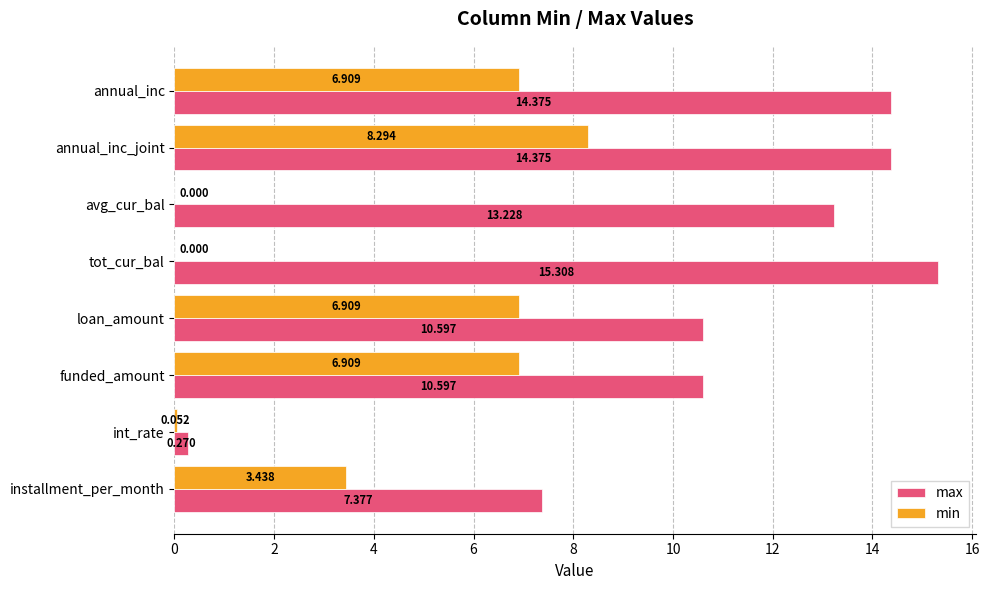

Which series has the largest range (max minus min)?

max